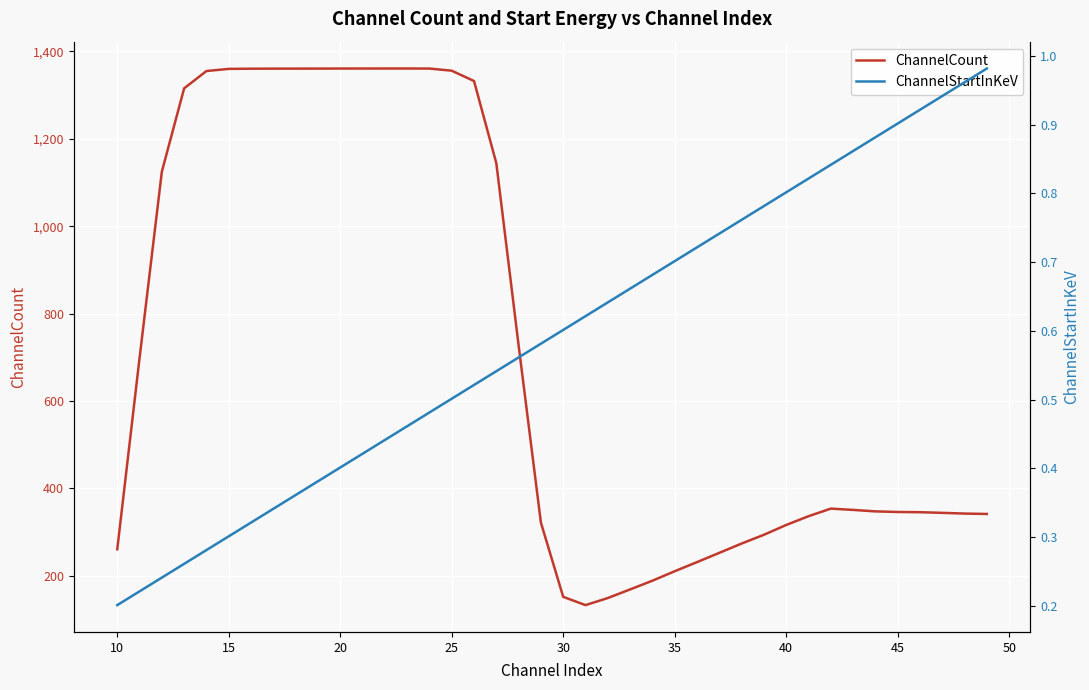

What is the average value of the ChannelCount series?

718.1